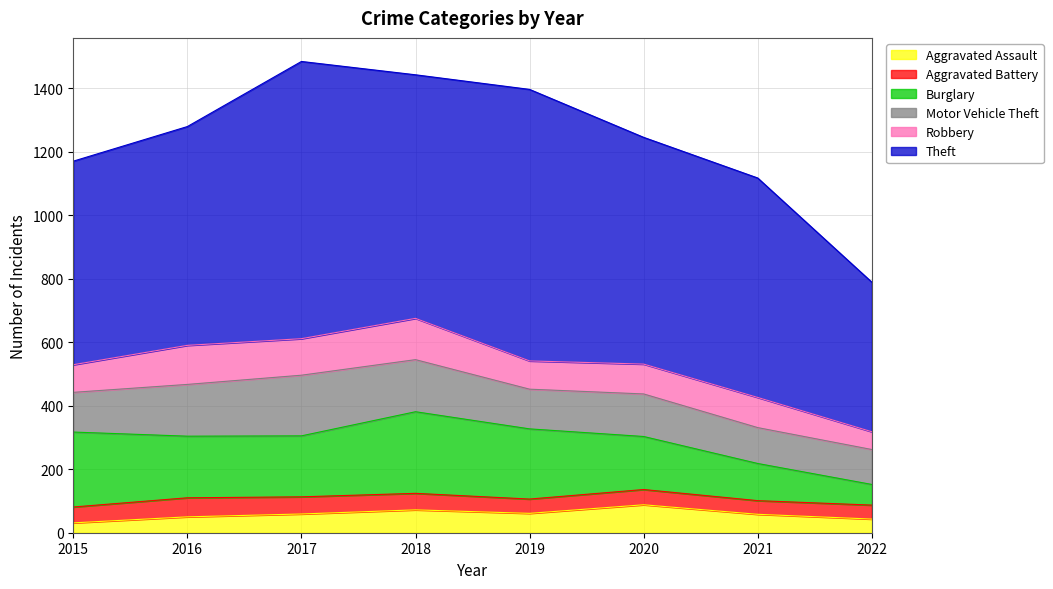

True or false: Robbery has a value of 150 at 2021.

False